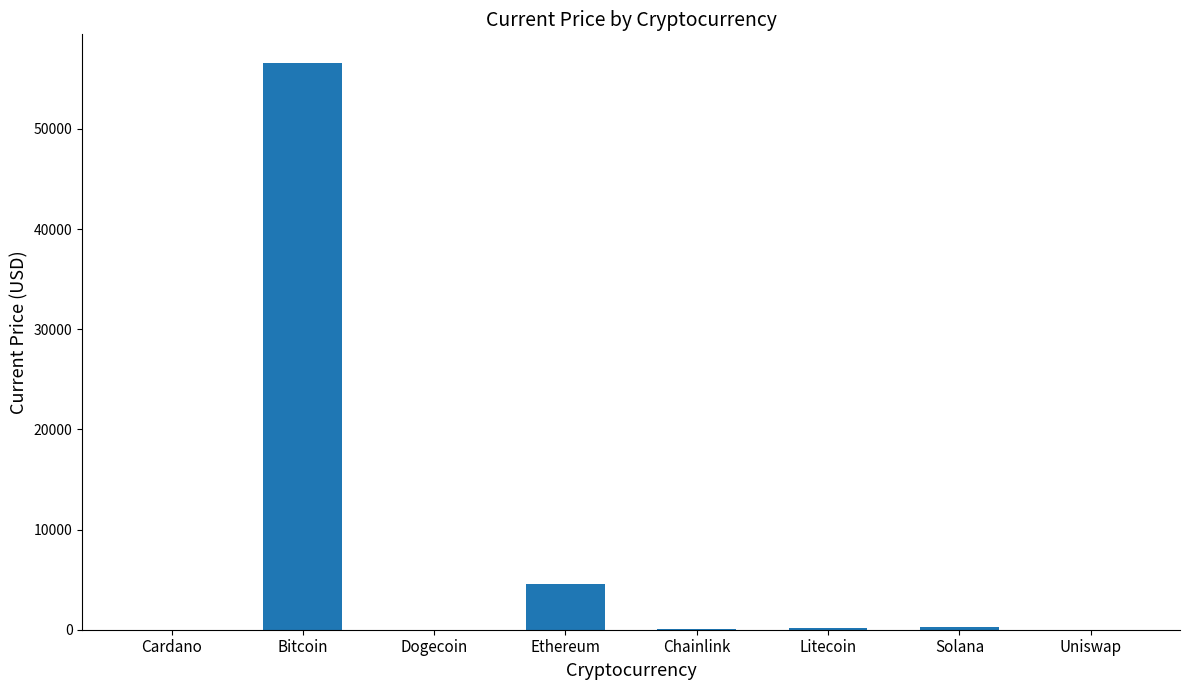

At which category does the chart reach its peak across all series?

Bitcoin